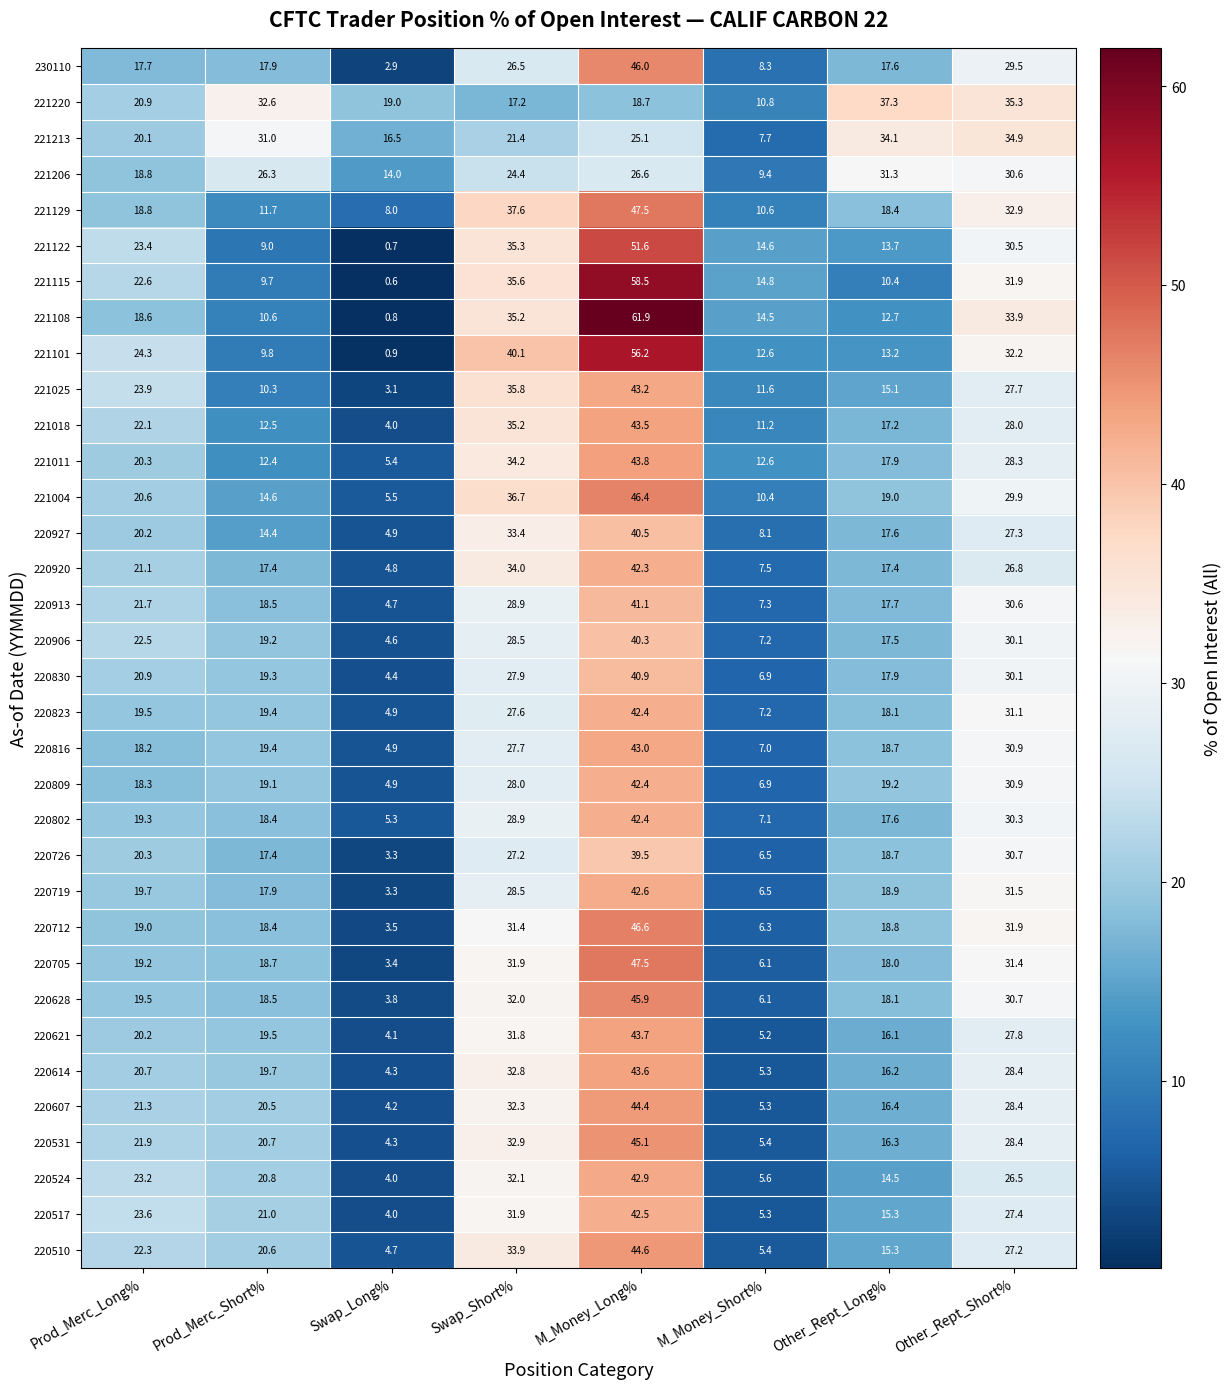

At how many categories does at least one series exceed 57?

1